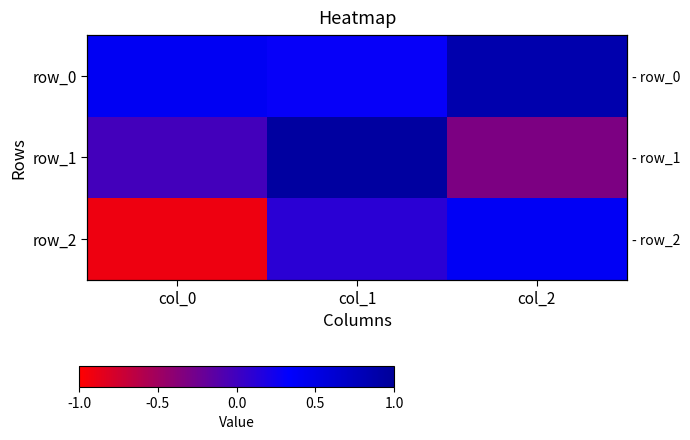

Which series has the largest range (max minus min)?

row_2